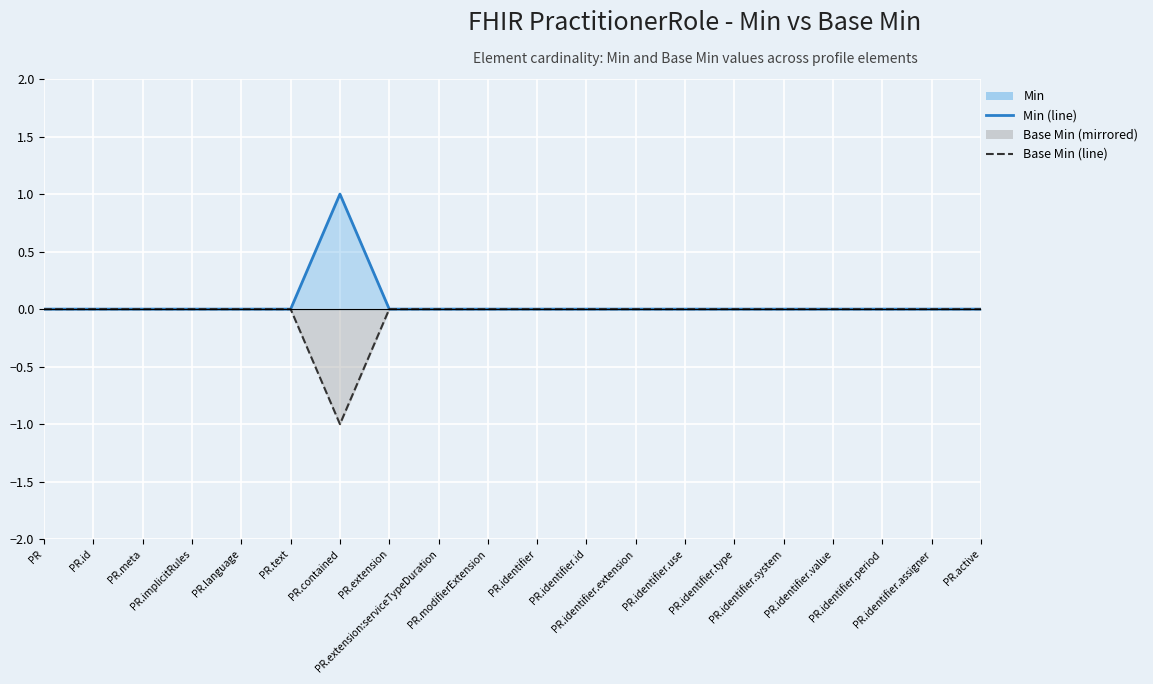

Which series changed the most between PR.text and PR.identifier.use?

Min (line)